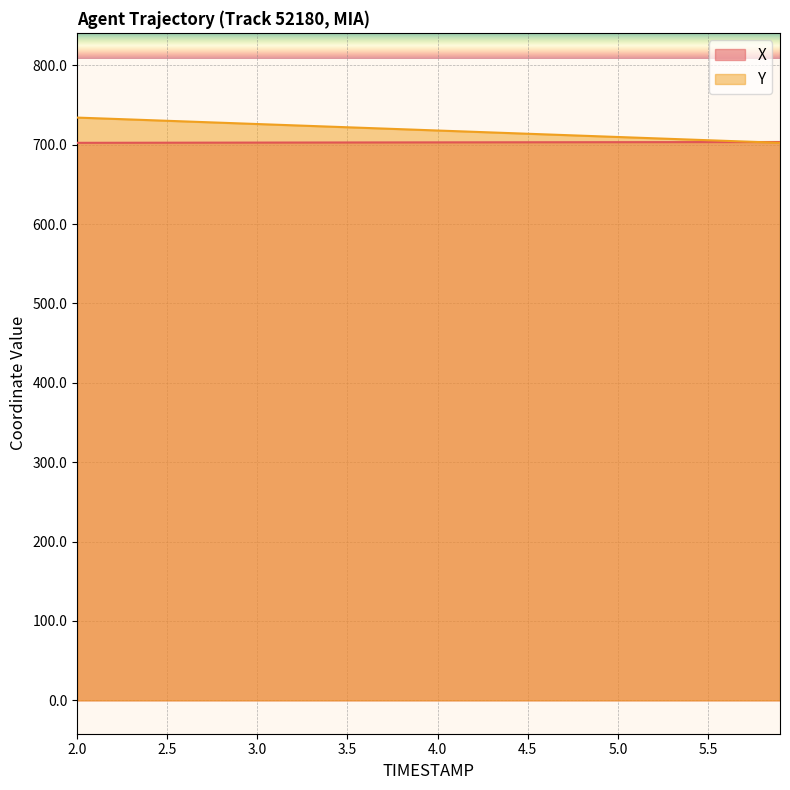

What is the value of the X point at the 25th from the left?

703.1